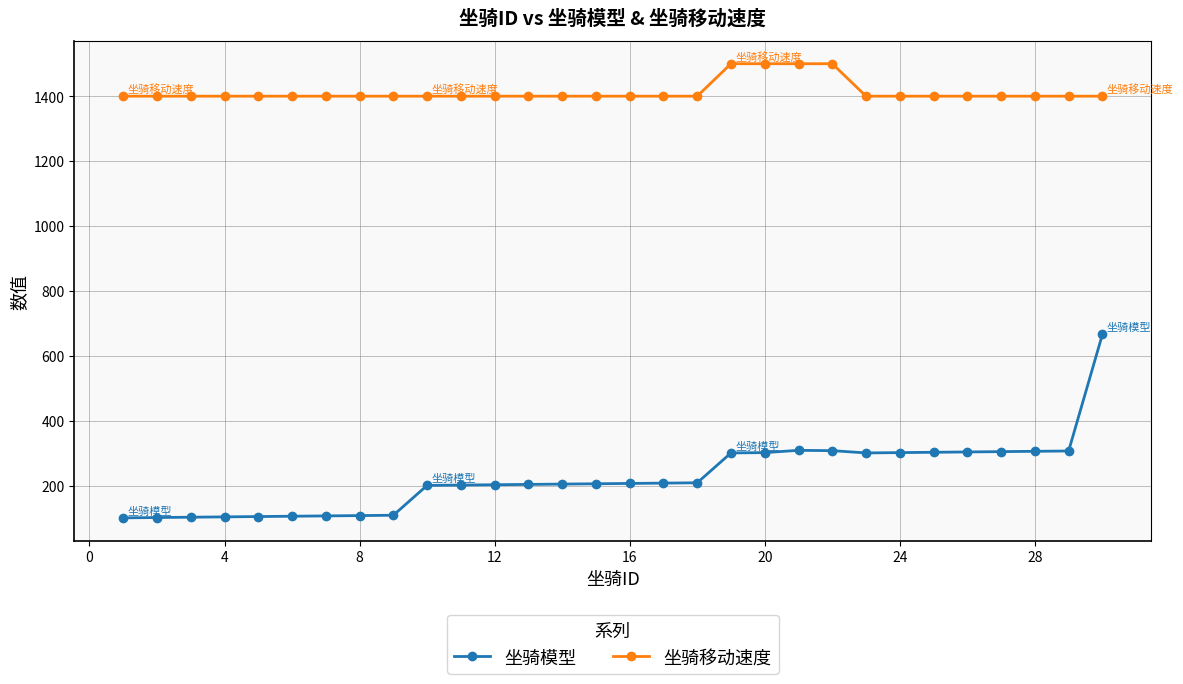

What is the minimum value for 坐骑模型?

101